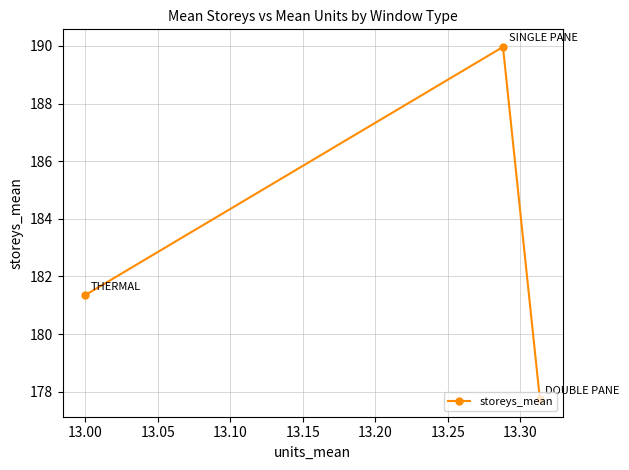

What is the greatest value displayed?

190.0